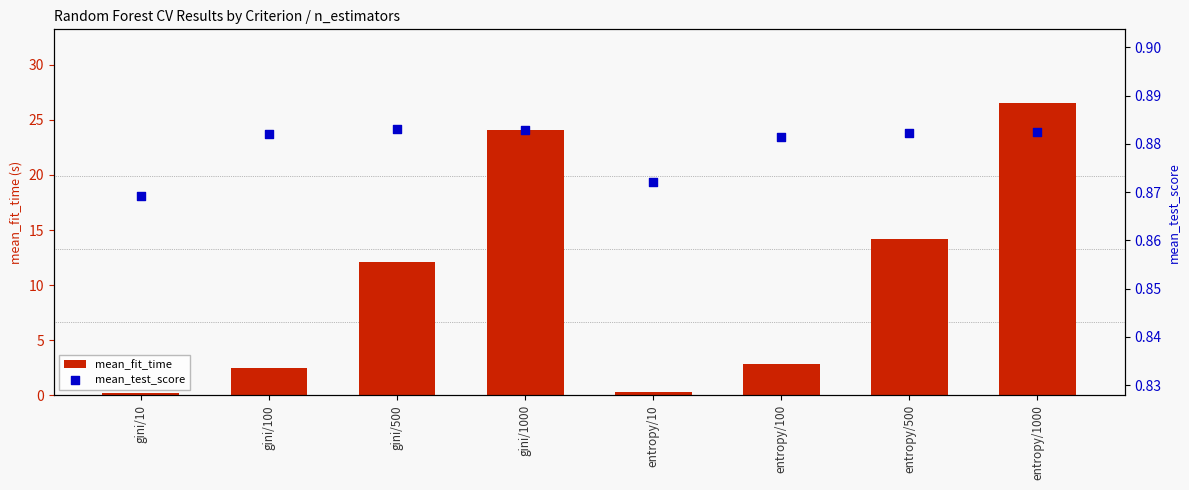

Which series has the largest Y range (max minus min)?

mean_fit_time